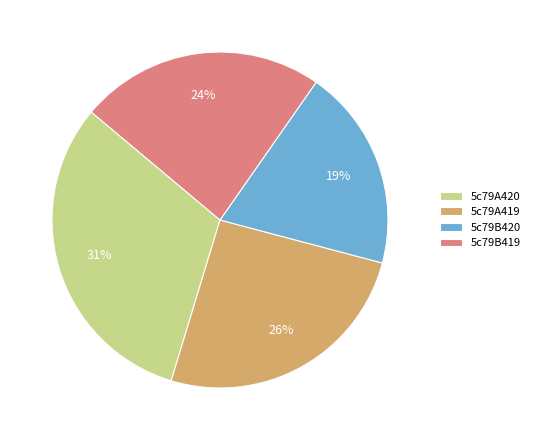

Is there any slice that represents more than half of the pie?

No